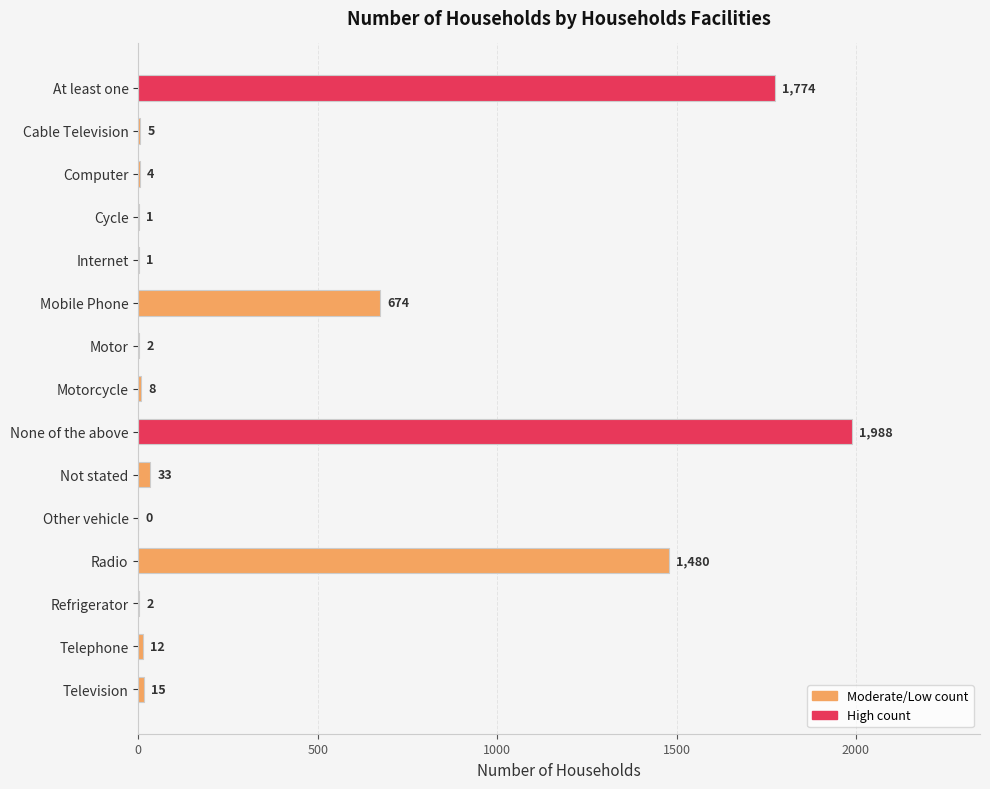

Reading bottom to top, what are all the values shown in this chart?

Television=15	Telephone=12	Refrigerator=2	Radio=1480	Other vehicle=0	Not stated=33	None of the above=1988	Motorcycle=8	Motor=2	Mobile Phone=674	Internet=1	Cycle=1	Computer=4	Cable Television=5	At least one=1774